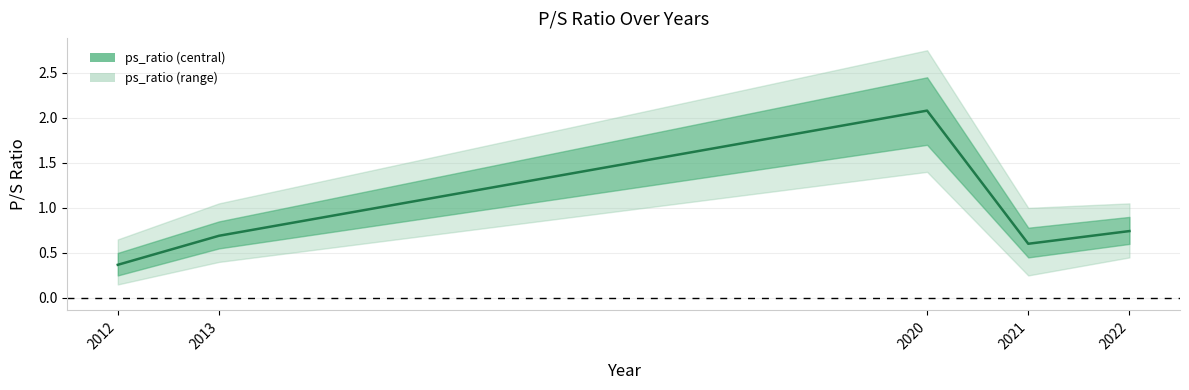

What is the ratio of the value at 2021 to the value at 2020?

0.3